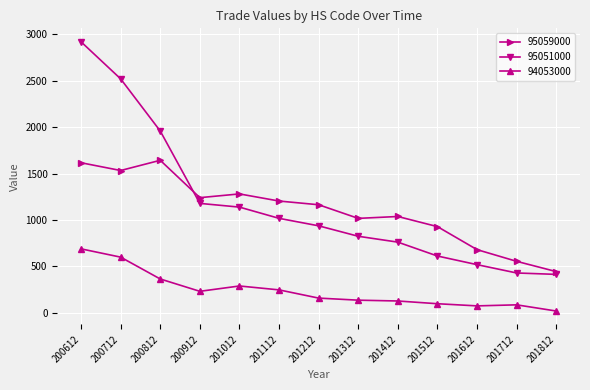

True or false: 95059000 and 95051000 cross at least once.

True